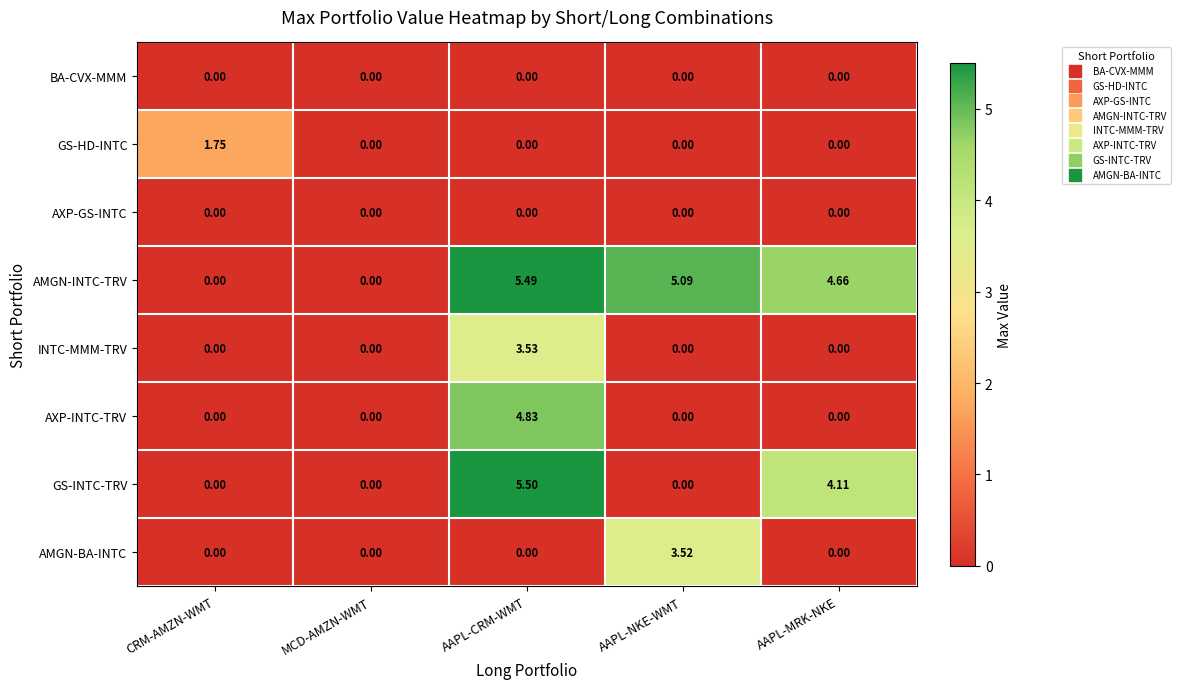

Which series changed the most between MCD-AMZN-WMT and AAPL-CRM-WMT?

GS-INTC-TRV